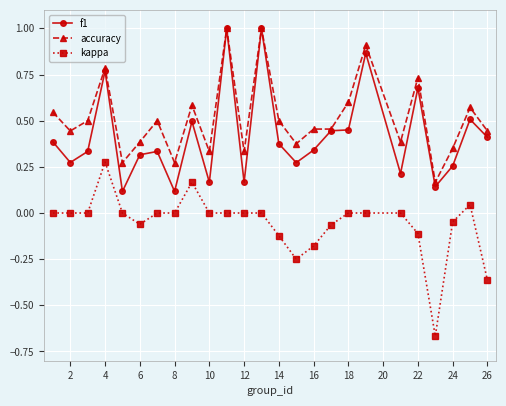

True or false: accuracy has more than 2 points higher than both neighbors.

True